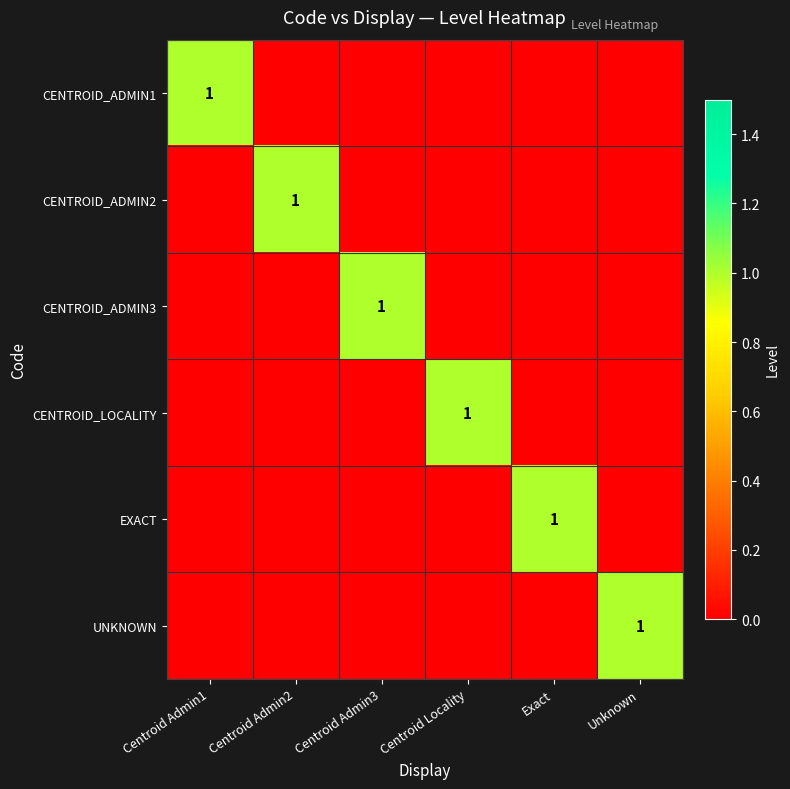

Which label corresponds to the smallest value in the chart?

Centroid Admin2